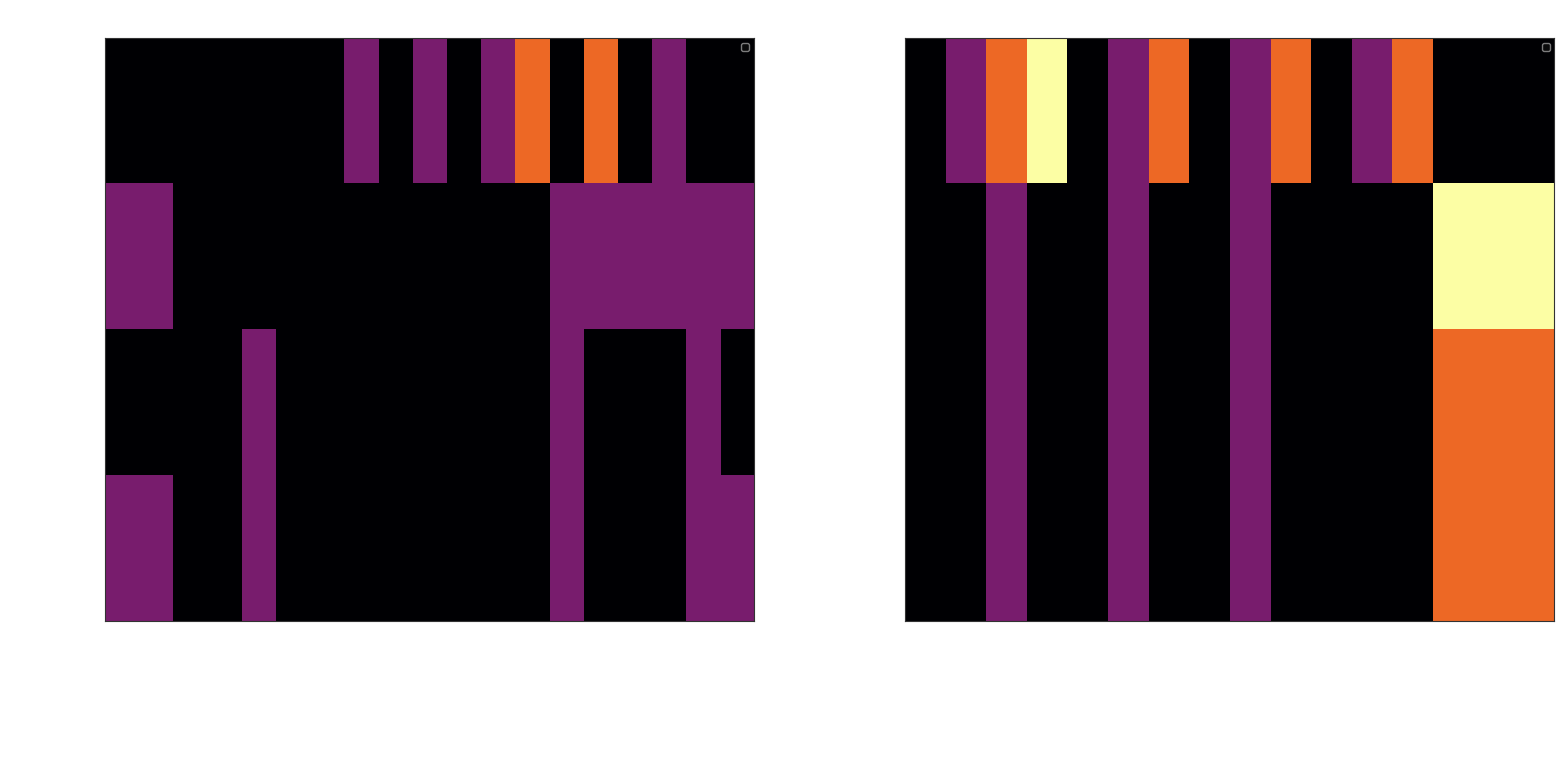

List the labels in order of AttackPower_Value value, smallest first.

NA1_Ready, NA1_Wait, NA1_Recover, NA2_Wait, NA2_Recover, NA3_Wait, NA3_Recover, CA_Ready_Ready, CA_Ready_Wait, CA_Ready_Hold, NA1_Slash, NA2_Slash, NA3_Slash, CA1_Slash, CA2_Slash, CA3_Slash